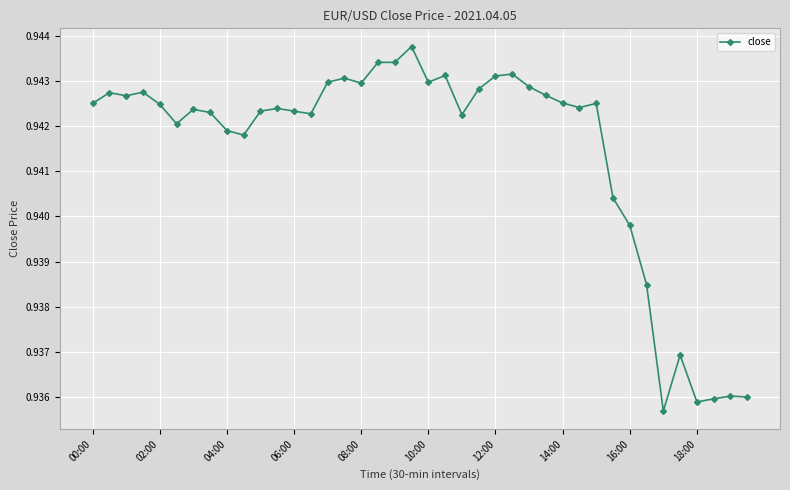

Count the values in the range 0 to 1.

40